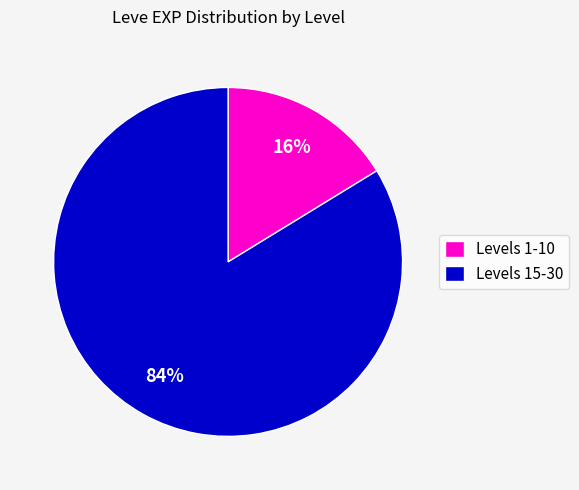

Rank the categories by value from highest to lowest.

Levels 15-30, Levels 1-10